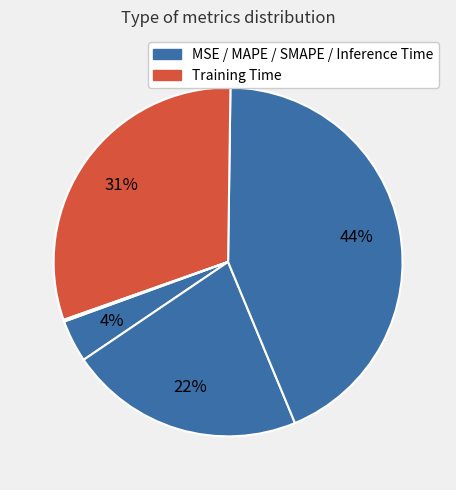

Is there a majority slice in this chart?

No